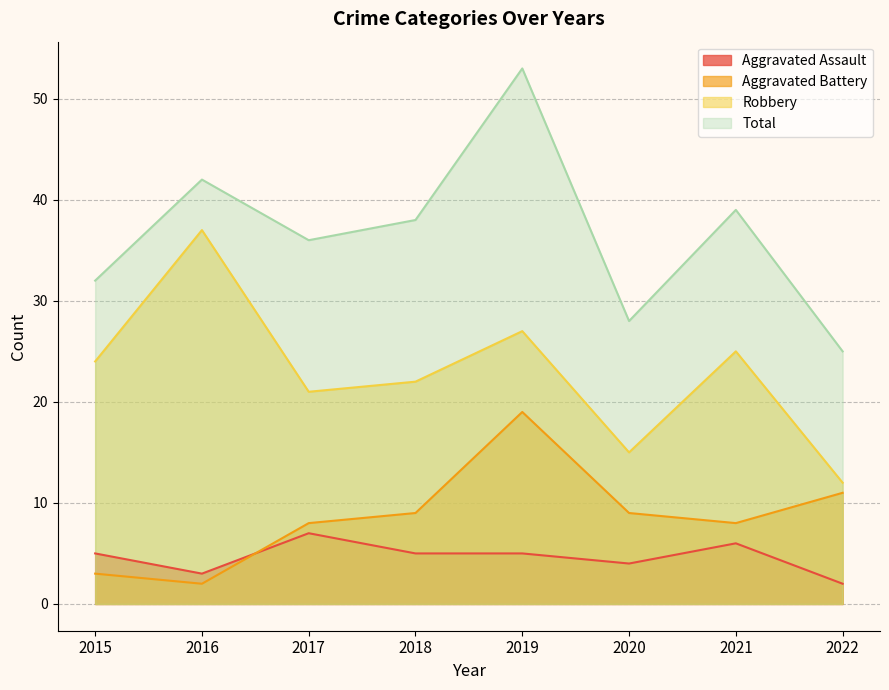

What is the sum of the Aggravated Battery values at 2016 and 2019?

21